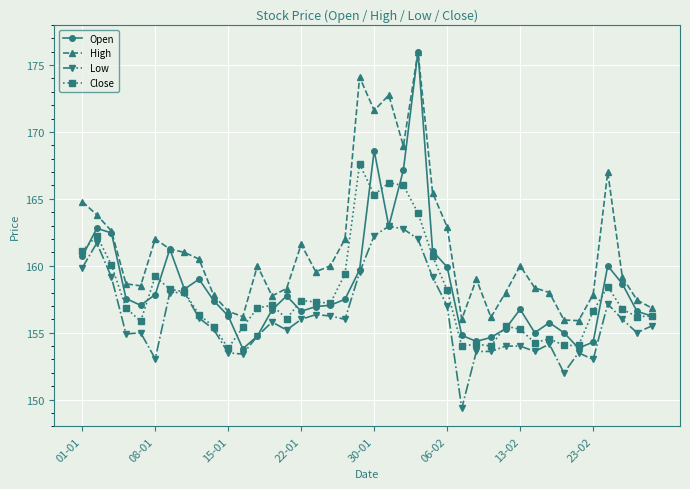

True or false: Close has more than 1 interior local peaks.

True